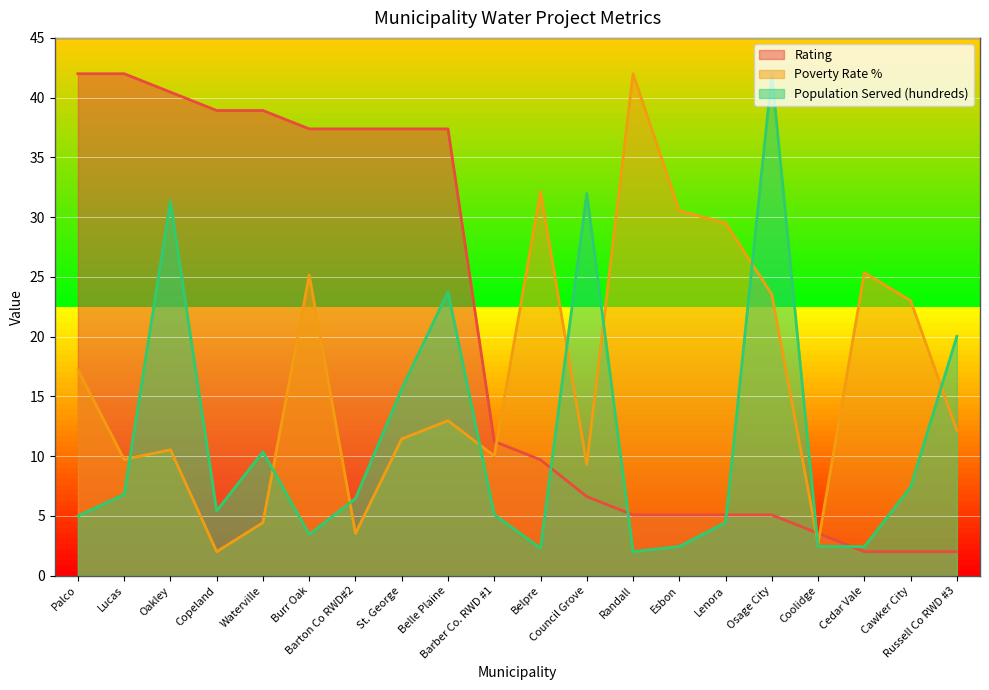

What is the sum of the Population Served (hundreds) values at Waterville and Lenora?

14.8